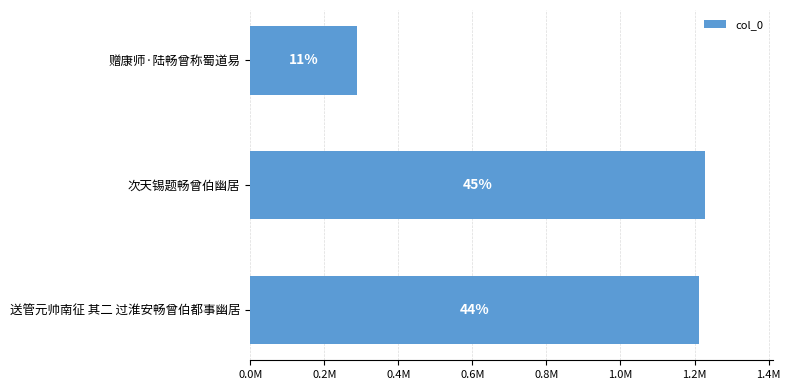

Does the chart contain any negative values?

No